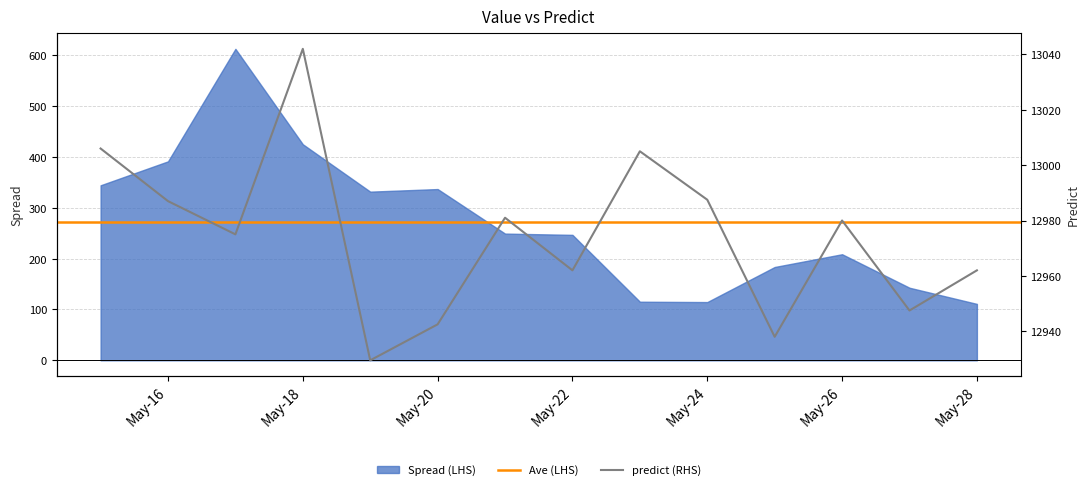

Which category has the lowest value across all series?

2013-05-19